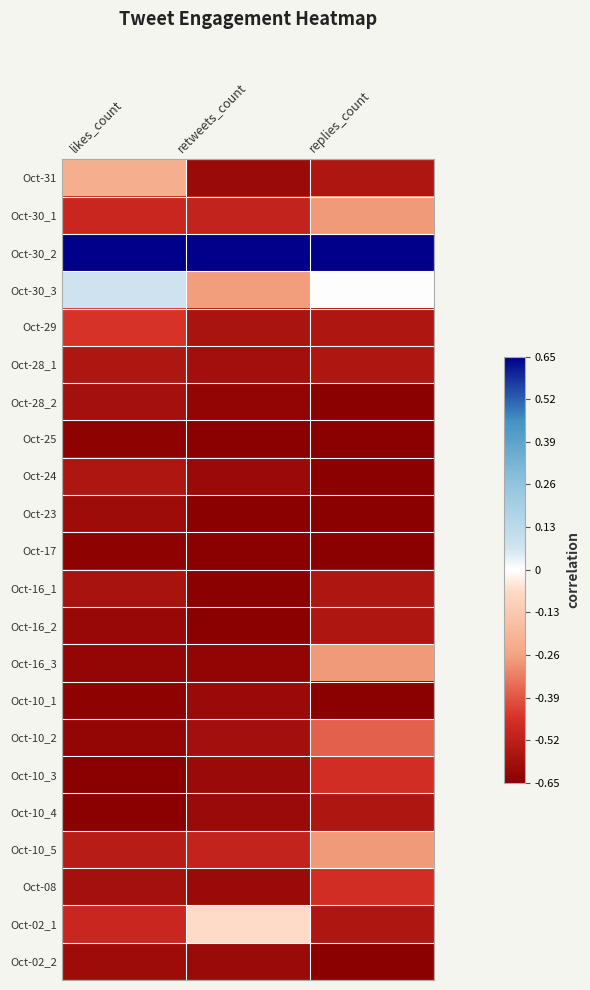

Which has a higher value, retweets_count or likes_count?

likes_count